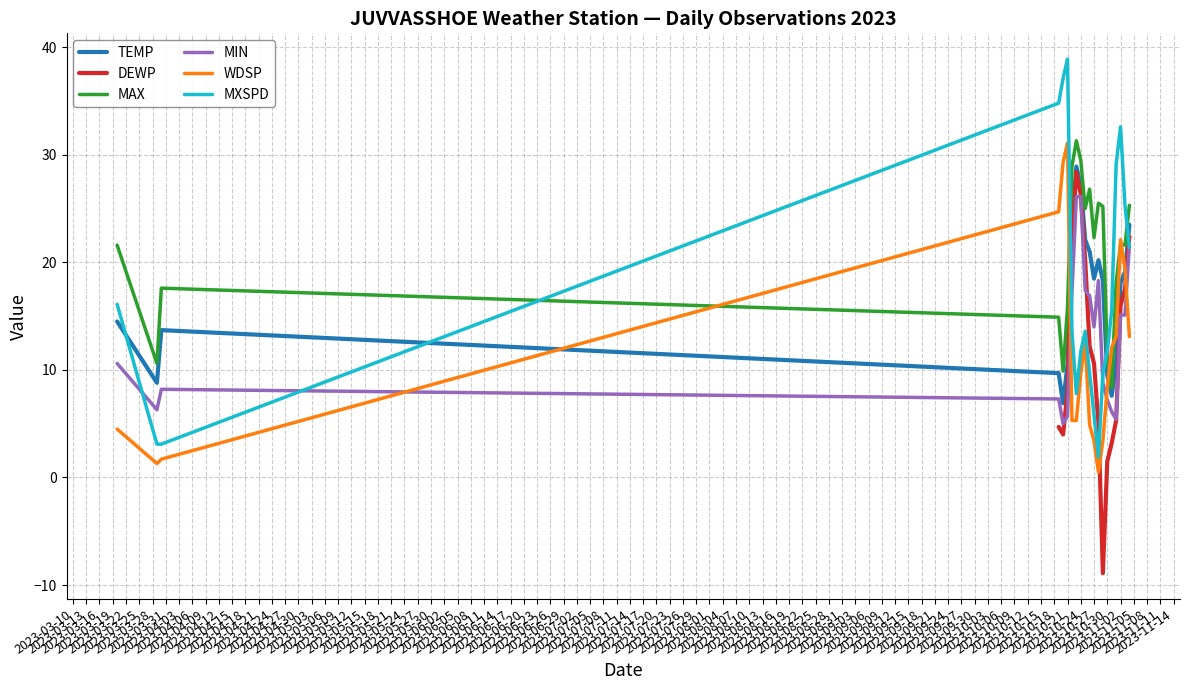

At which label does MIN first exceed 14?

2023-10-22